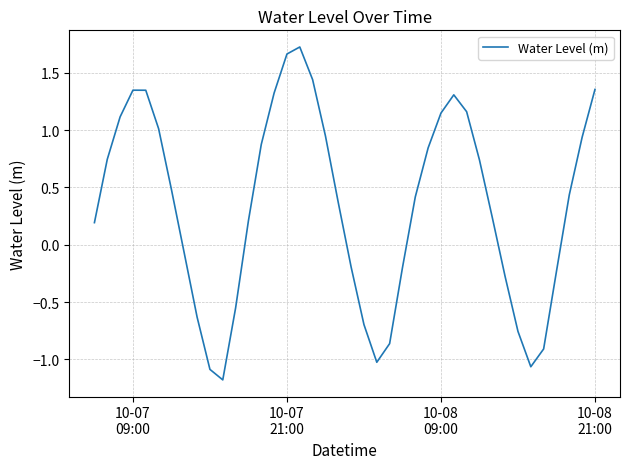

What is the difference between the maximum and minimum values?

2.9